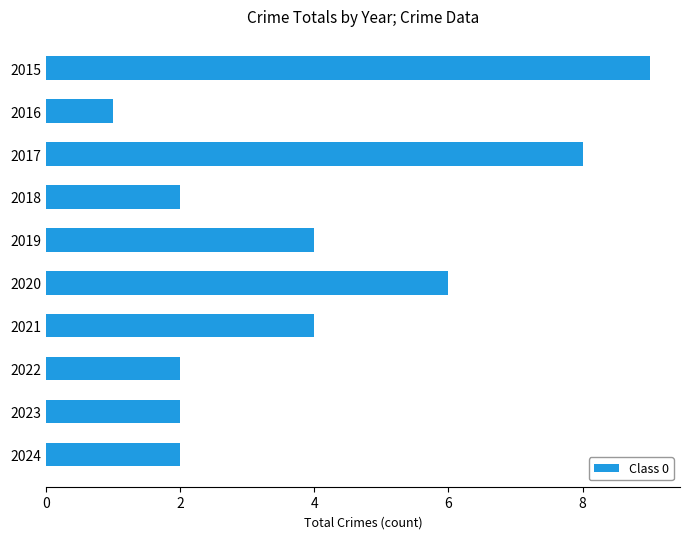

What value does the data have at 2015?

9